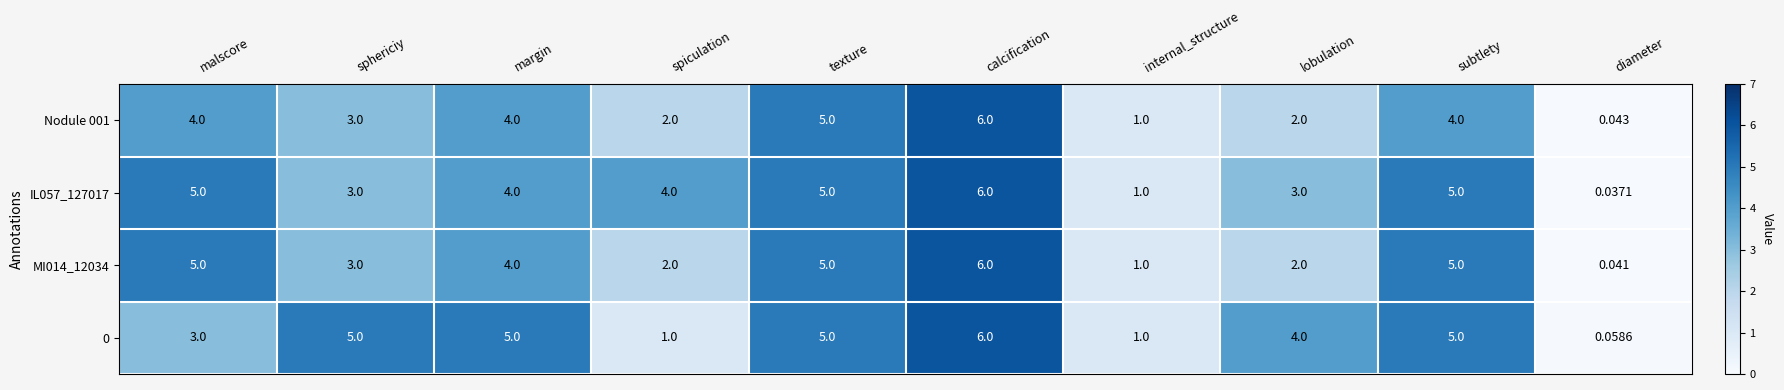

Where does the IL057_127017 series first go above 4?

malscore